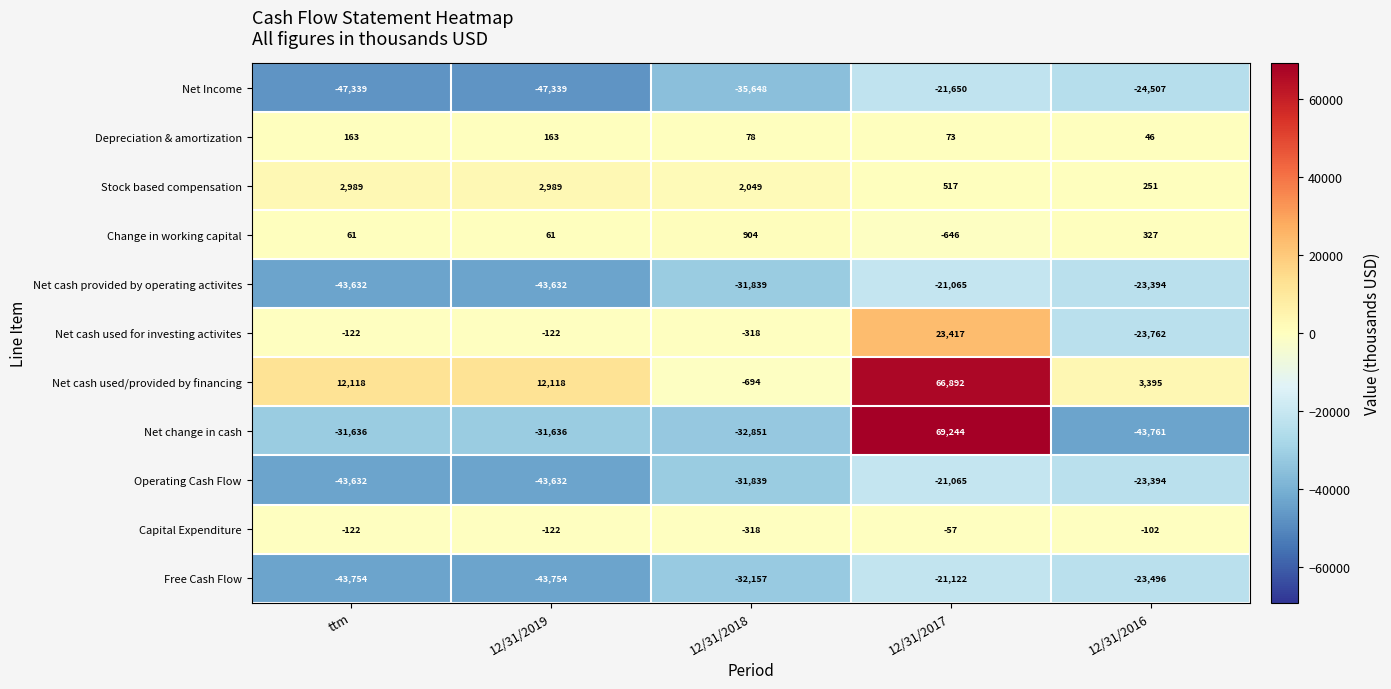

Which series has the widest spread of values?

Net change in cash